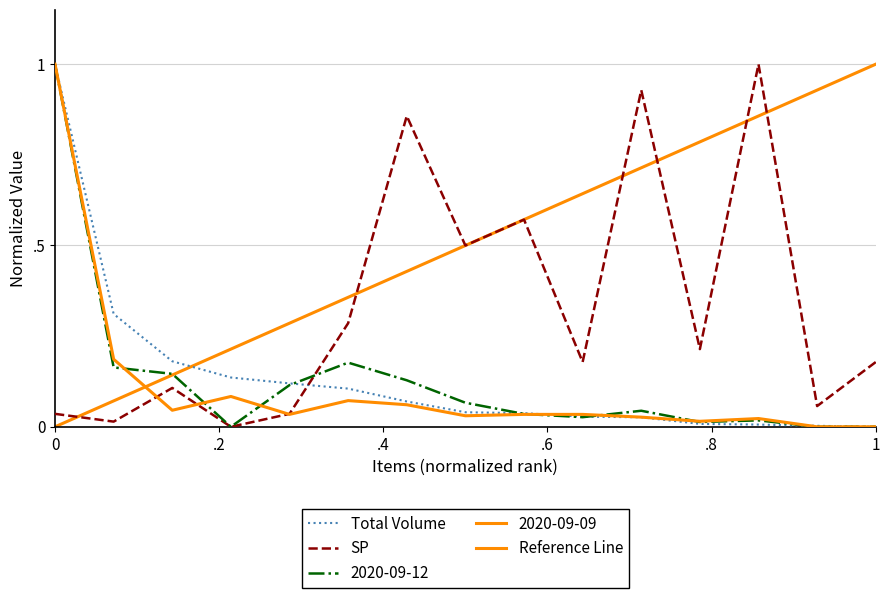

True or false: SP has more than 0 points higher than both neighbors.

True